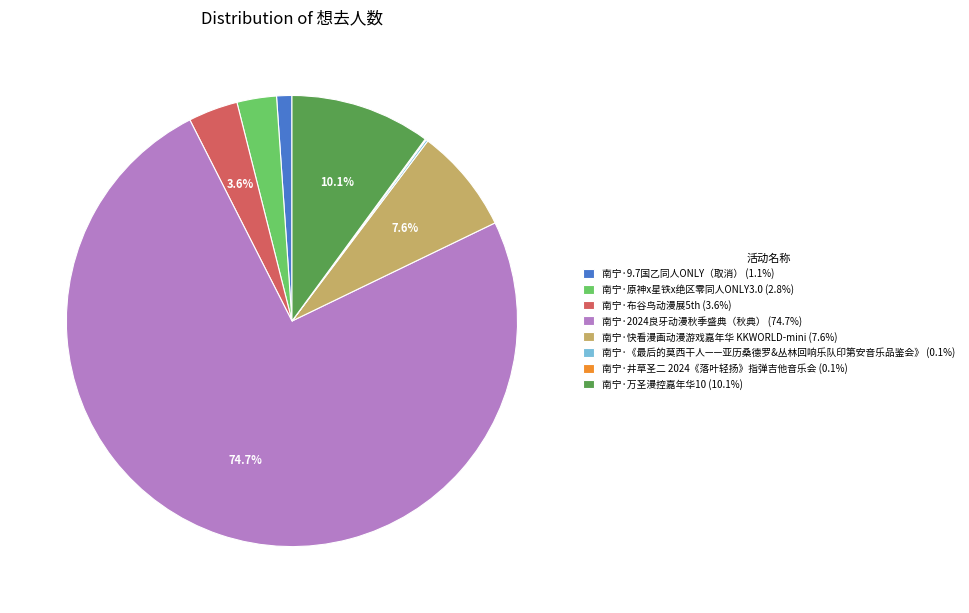

Which slice is the largest?

南宁·2024良牙动漫秋季盛典（秋典）